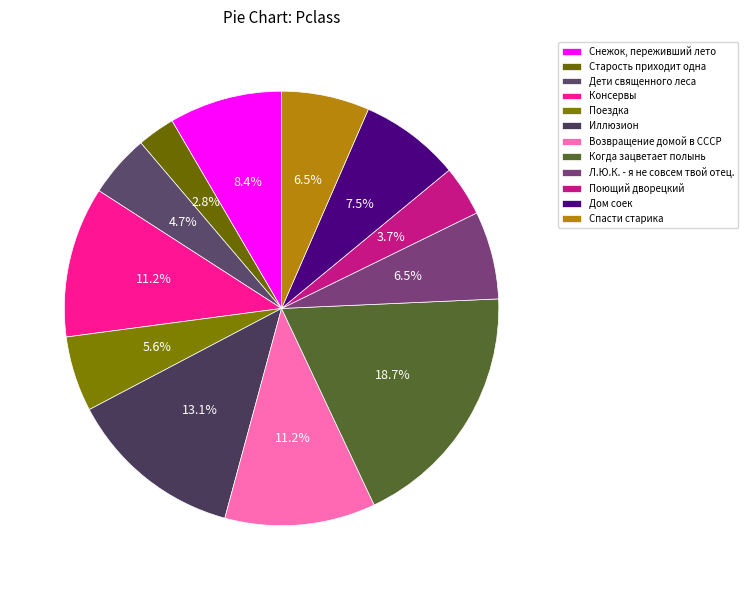

What percentage is NOT represented by Дом соек?

92.5%